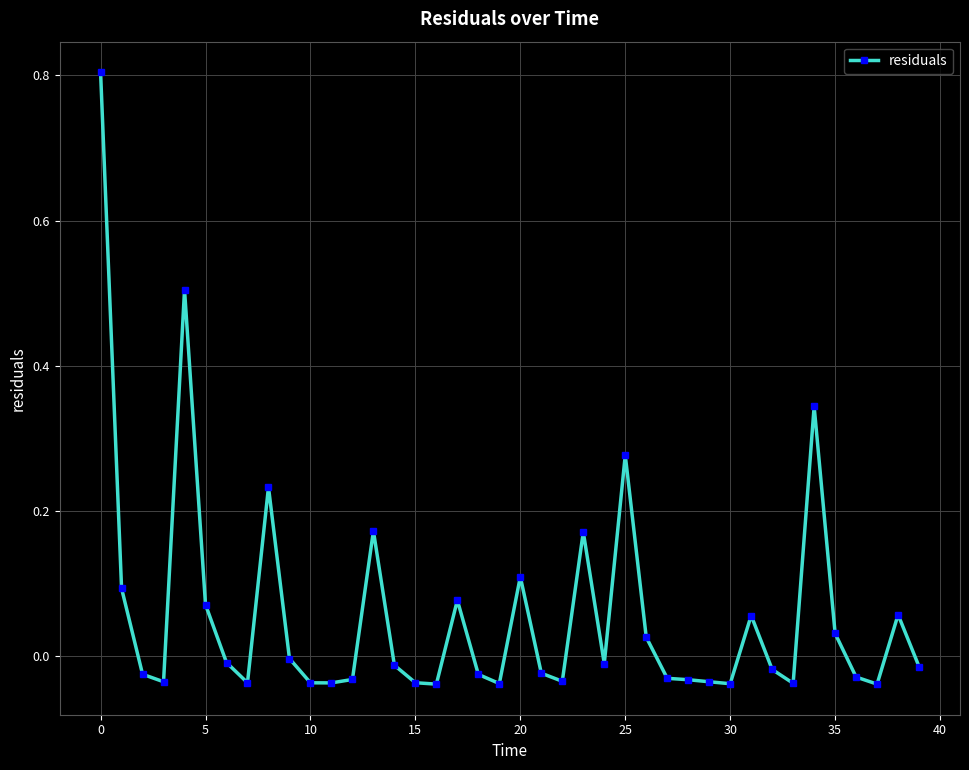

What is the sum of all values?

2.3